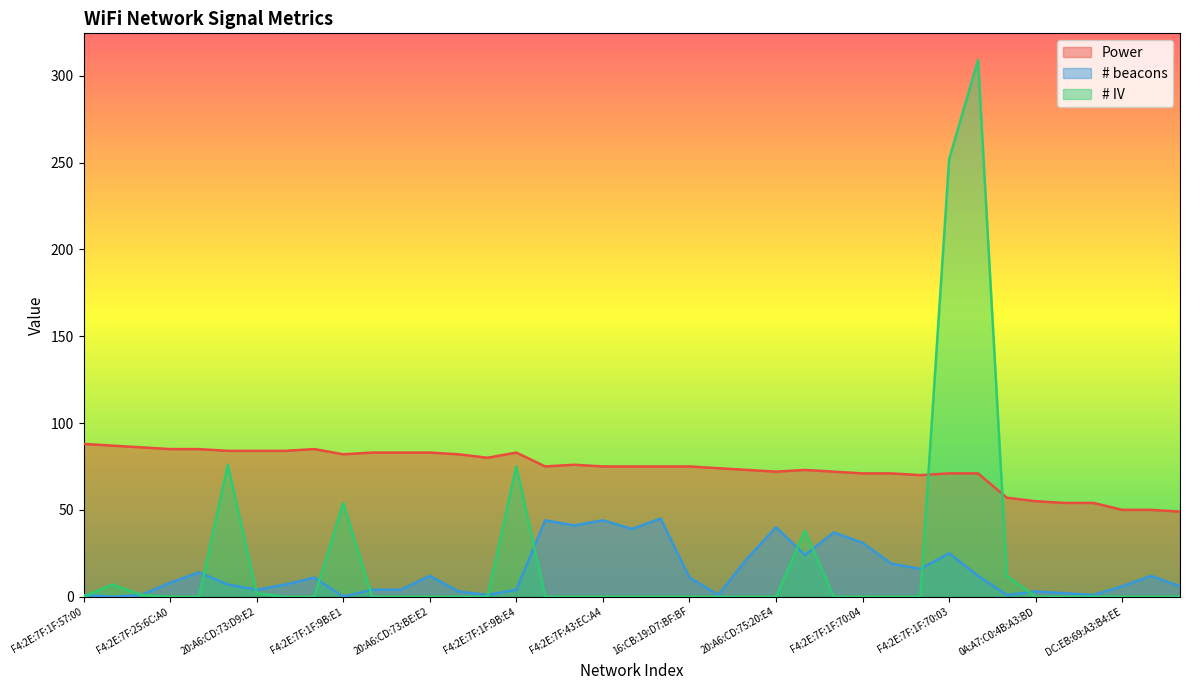

At 20:A6:CD:73:BE:E4, list the series in order from largest to smallest.

Power, # beacons, # IV